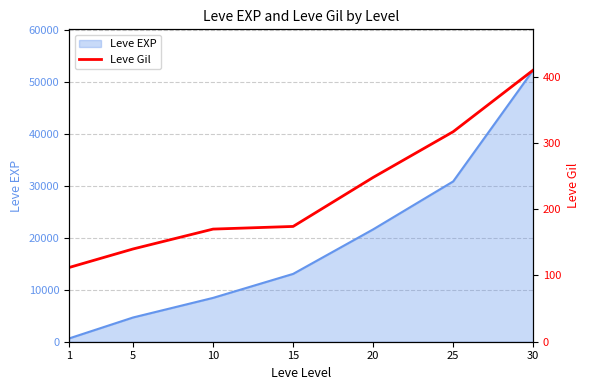

The value of Leve EXP at 10 is 4462. True or false?

False